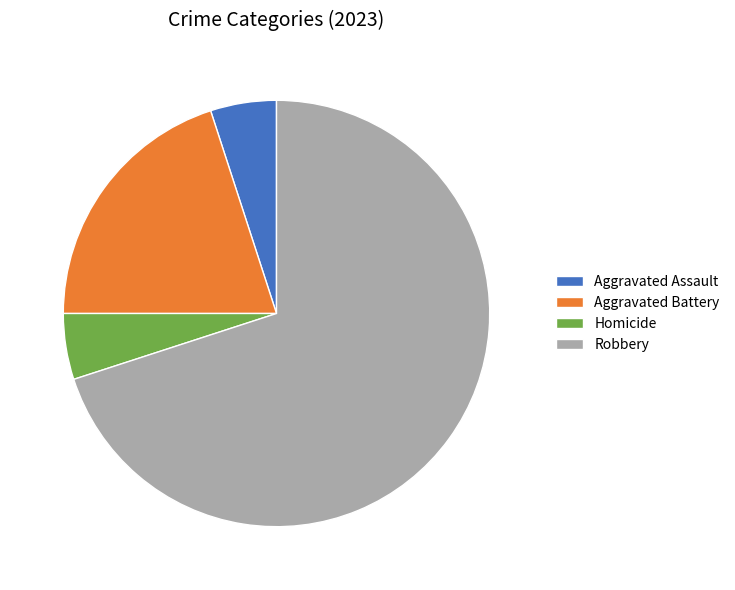

How many segments does this pie chart have?

4